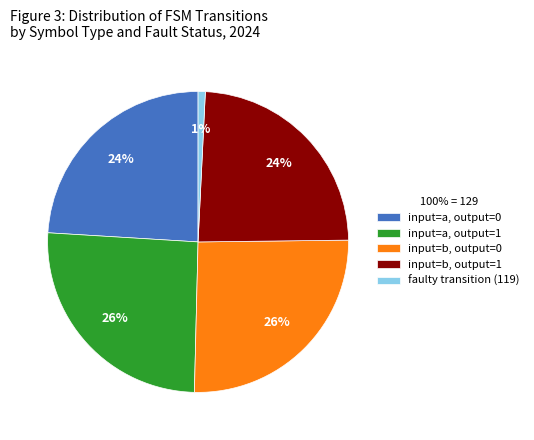

What percentage is the input=b, output=1 slice, to the nearest percent?

24%